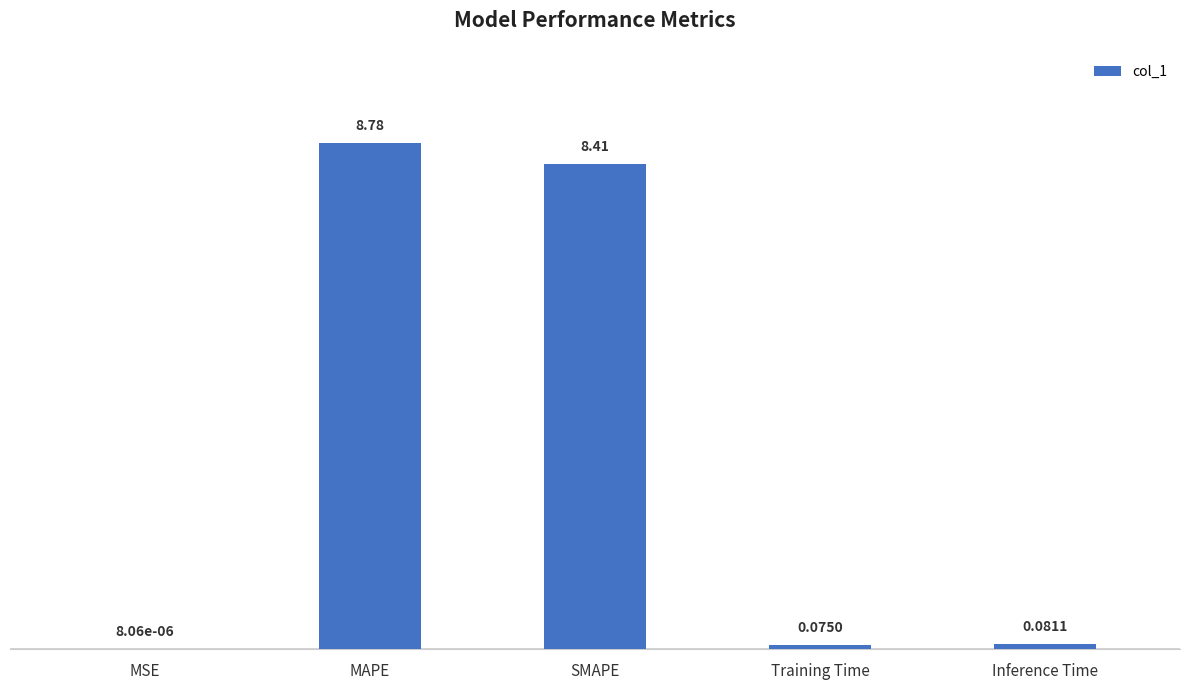

Which label corresponds to the largest value in the chart?

MAPE